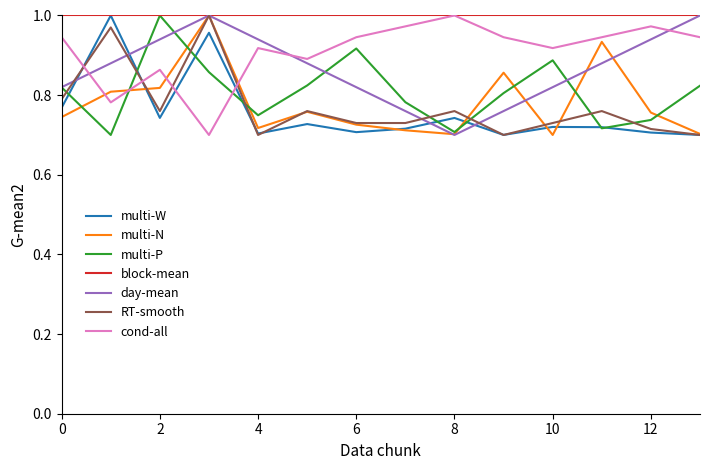

How many times do cond-all and multi-P cross each other?

2